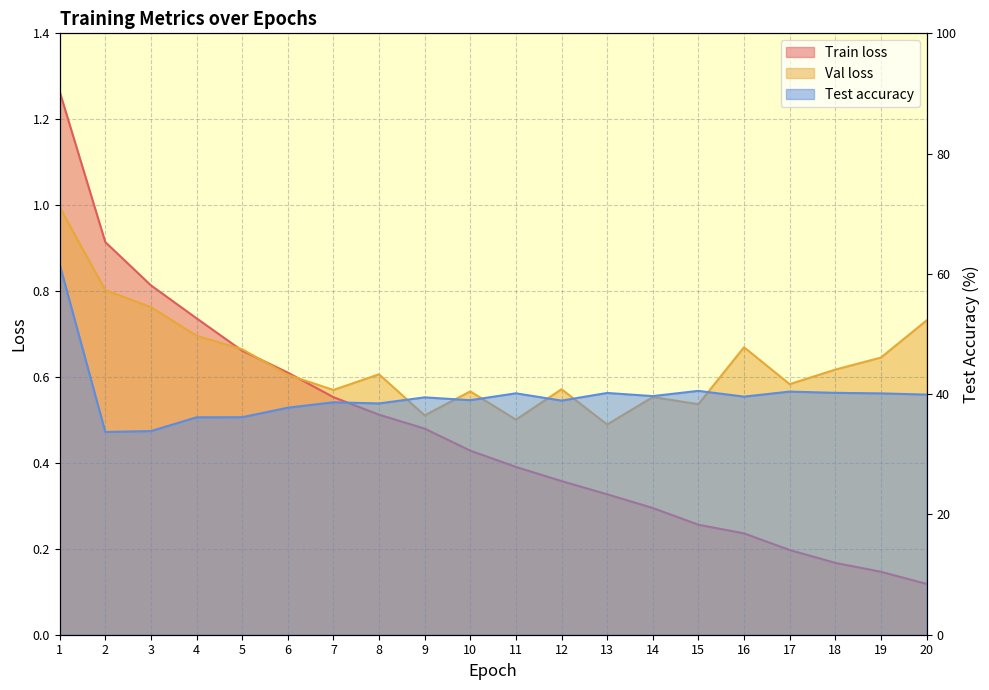

What is the total value across all series at 13?

41.0